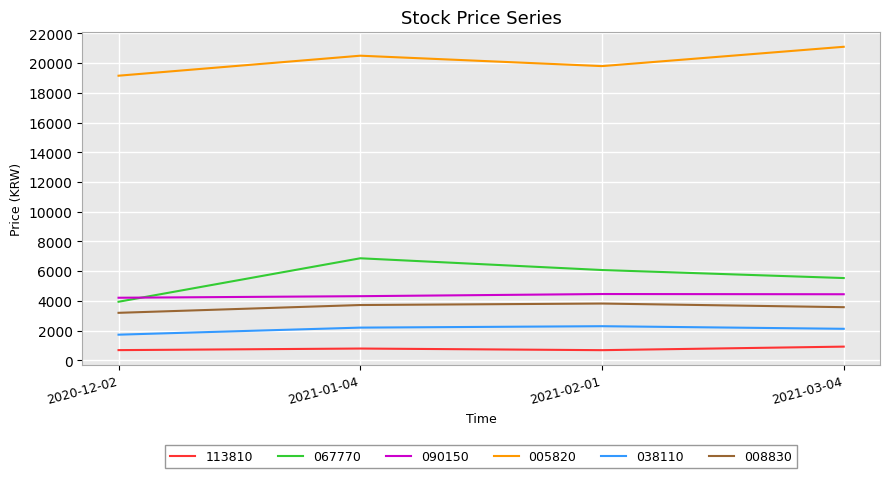

How many lines are shown in the chart?

6